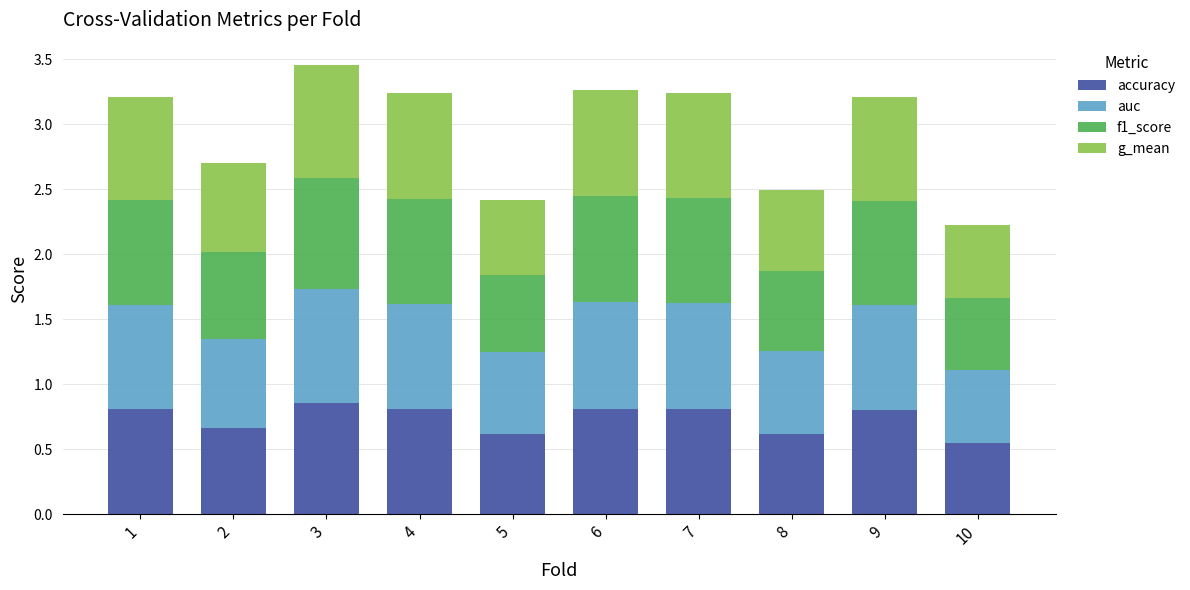

The value of accuracy at 5 is 0.3. True or false?

False